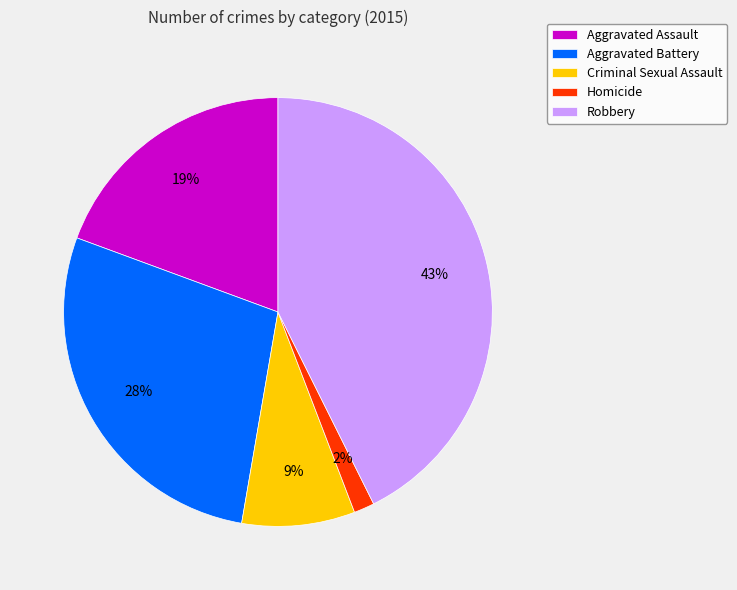

Do Aggravated Assault and Robbery together represent more than half of the pie?

Yes